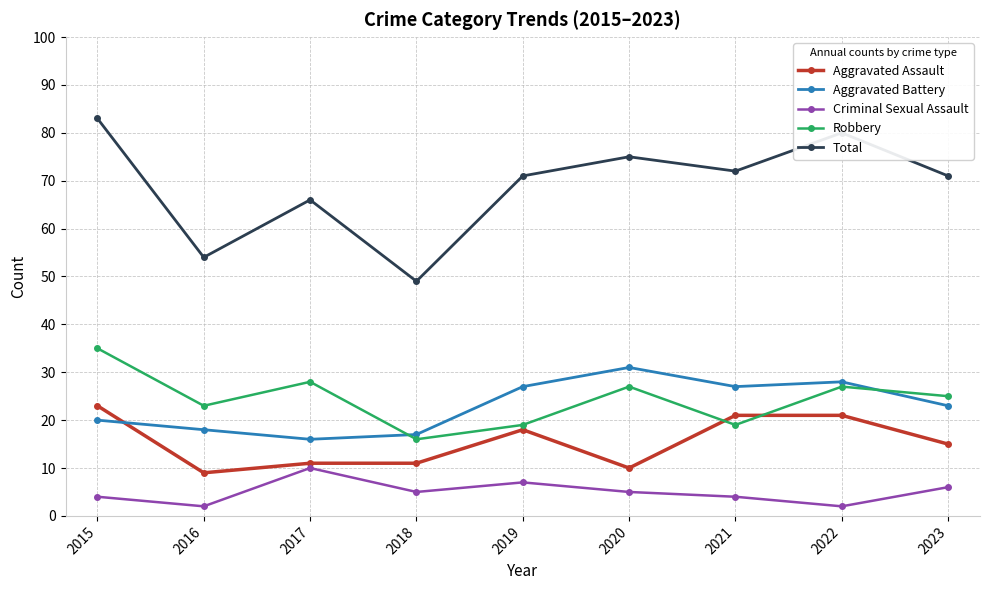

What is the average value of the Aggravated Assault series?

15